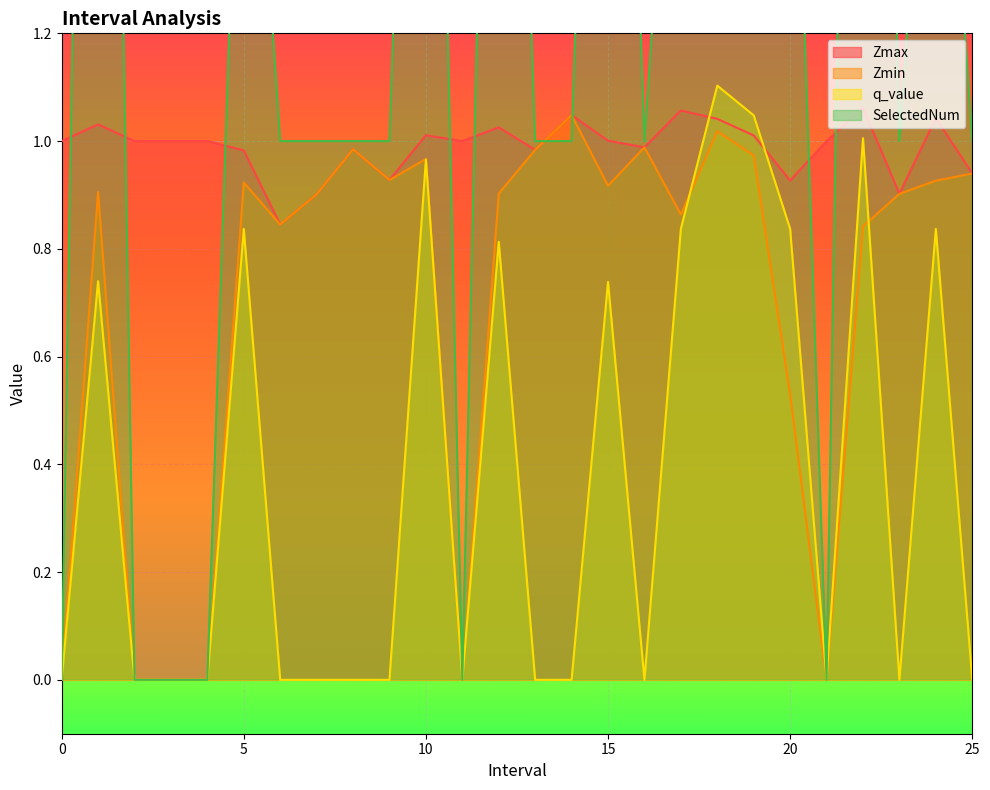

At which category is the sum across all series the highest?

18.0